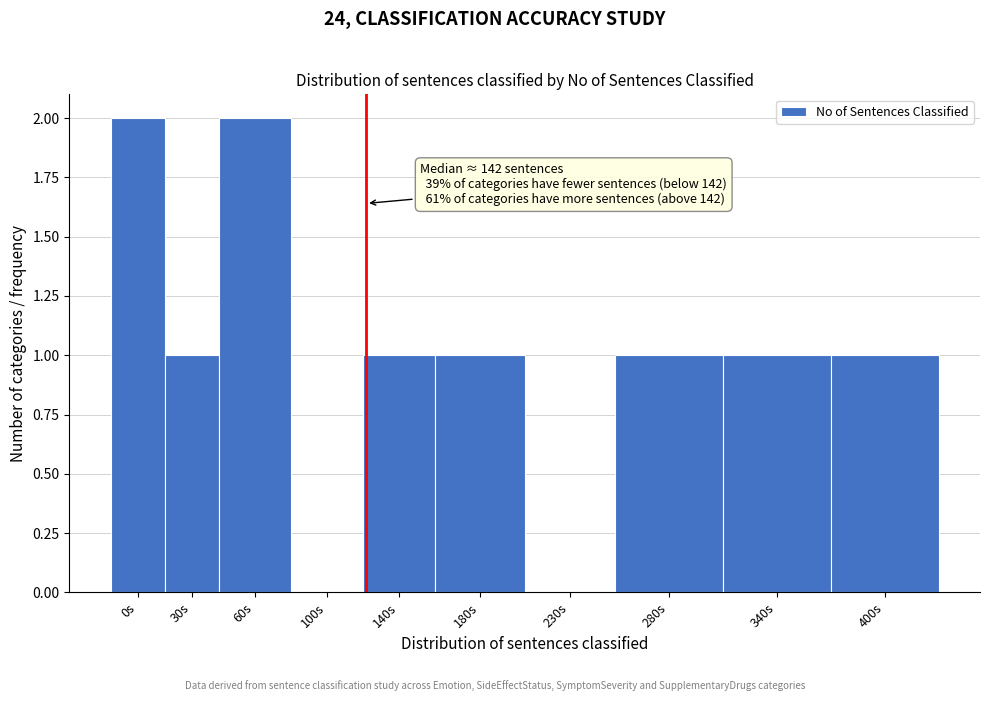

Reading right to left, transcribe all the data shown in this chart.

400s=1	340s=1	280s=1	230s=0	180s=1	140s=1	100s=0	60s=2	30s=1	0s=2